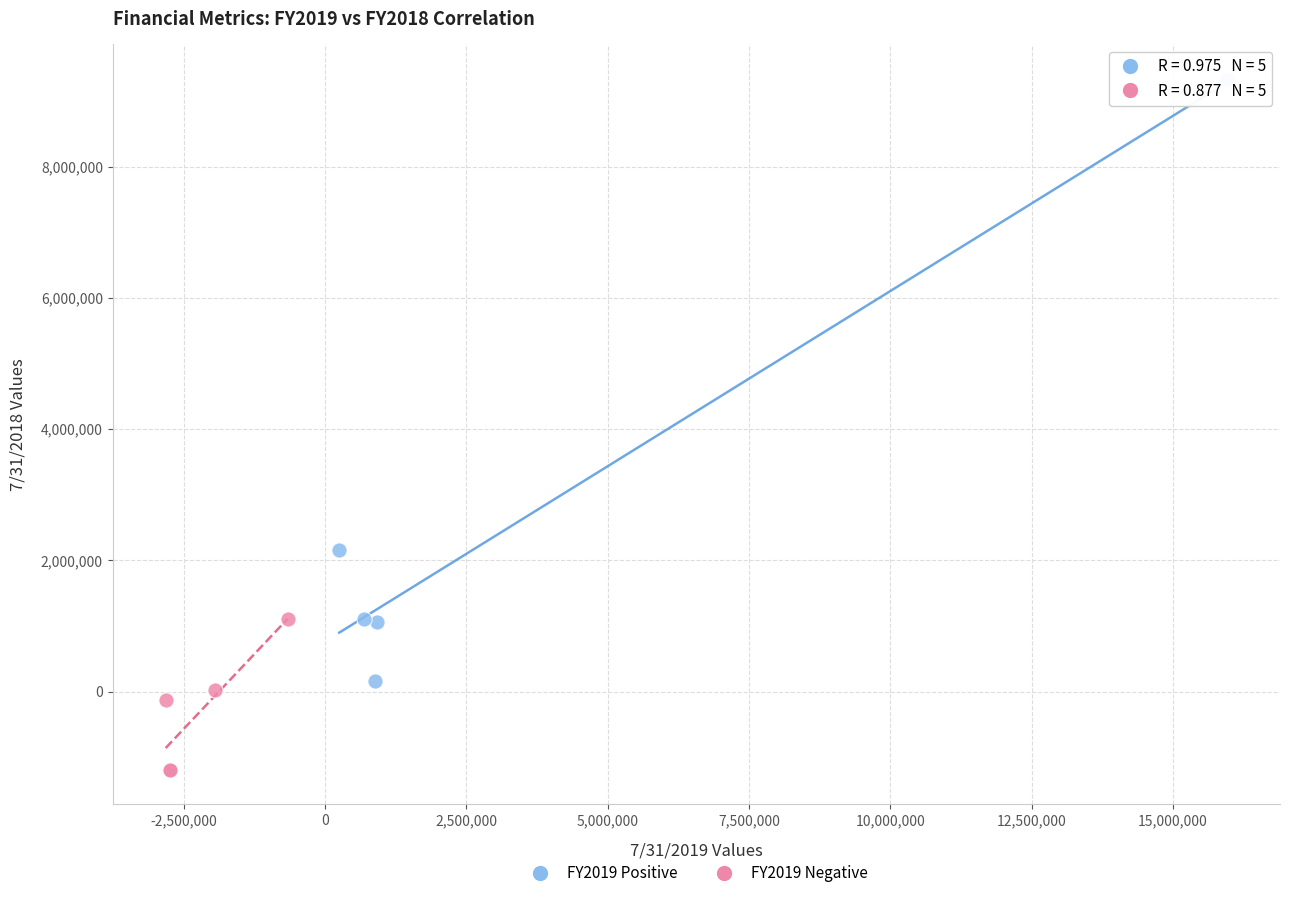

Which series has the largest Y range (max minus min)?

FY2019 Positive